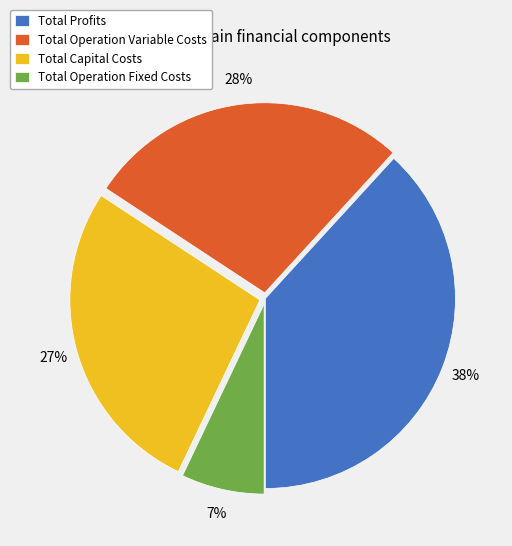

To the nearest percent, what is the combined percentage of Total Profits and Total Capital Costs?

65%